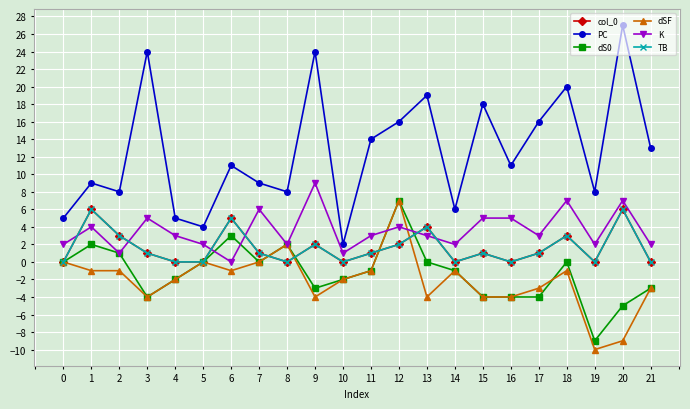

True or false: dSF and K cross at least once.

True